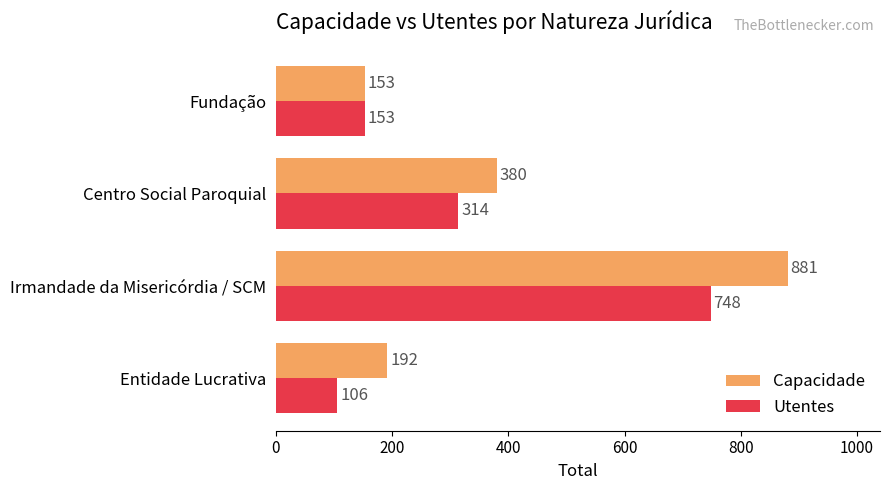

What is the greatest value displayed?

881